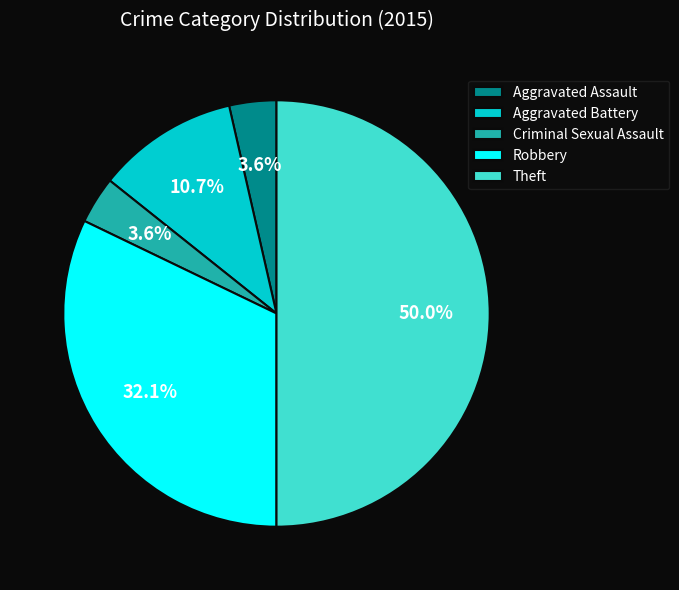

Is it true that Theft is 42% of the pie?

False